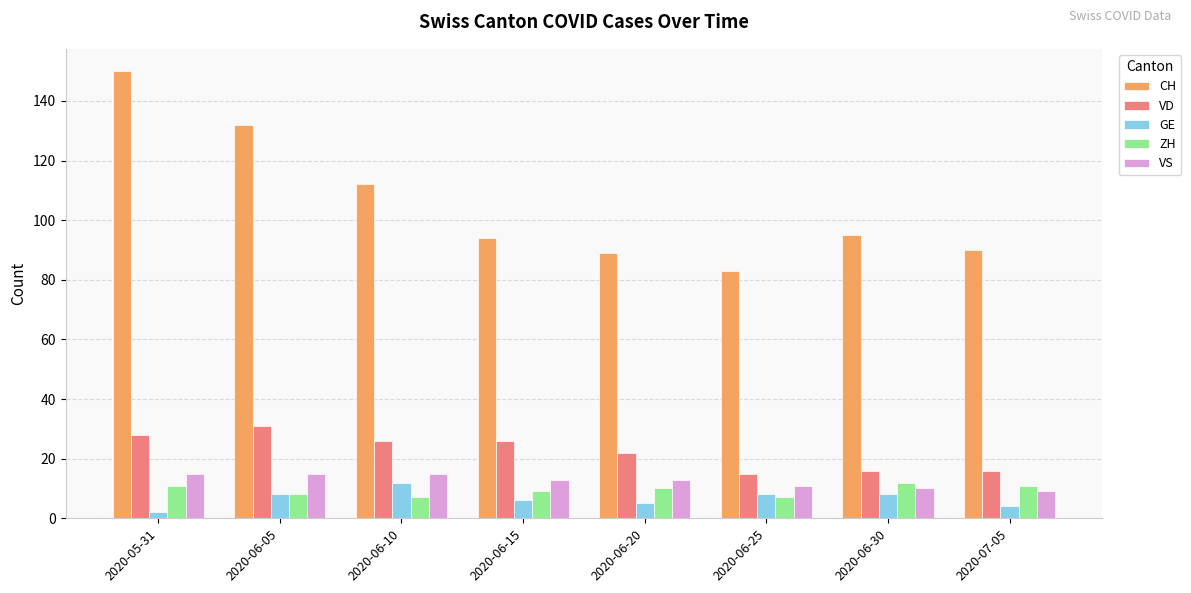

What is the value of the CH bar at the 2nd from the left?

132